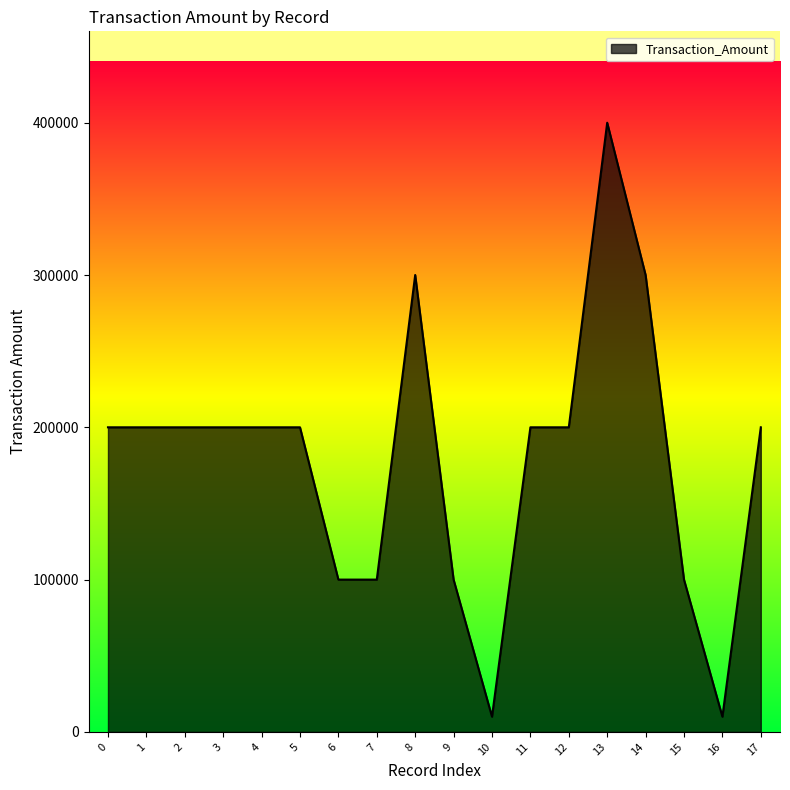

True or false: the data shows 300000 at 14.

True